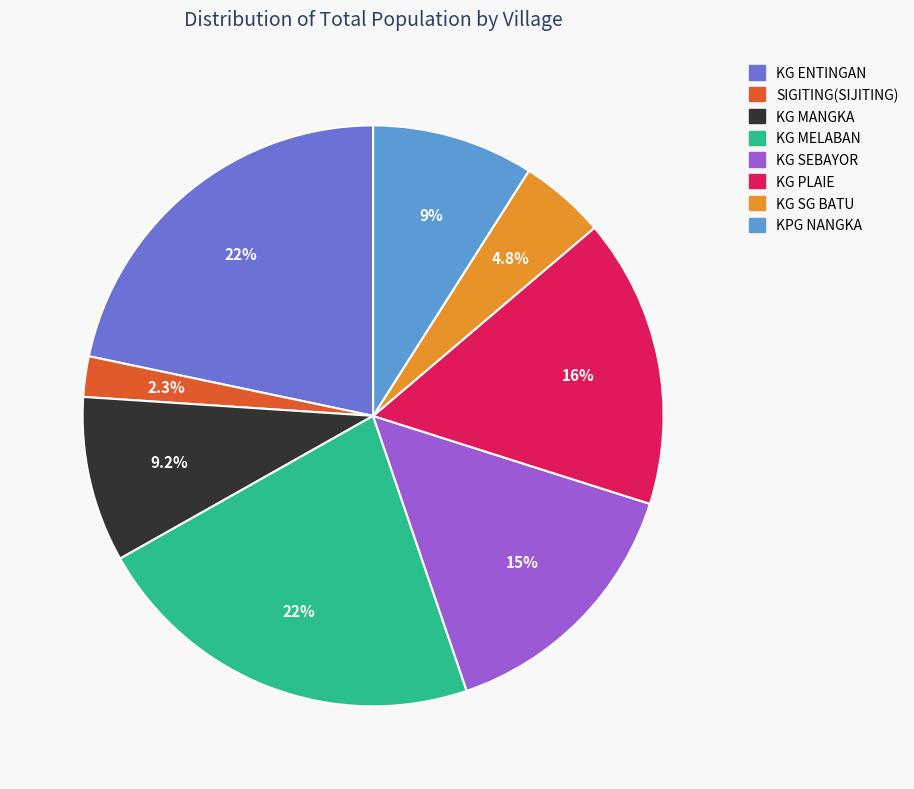

Which has a higher value, KG MELABAN or KG PLAIE?

KG MELABAN